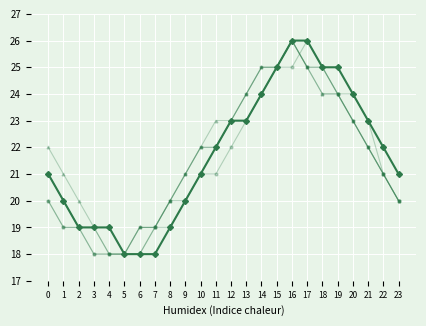

What is the greatest value displayed?

26